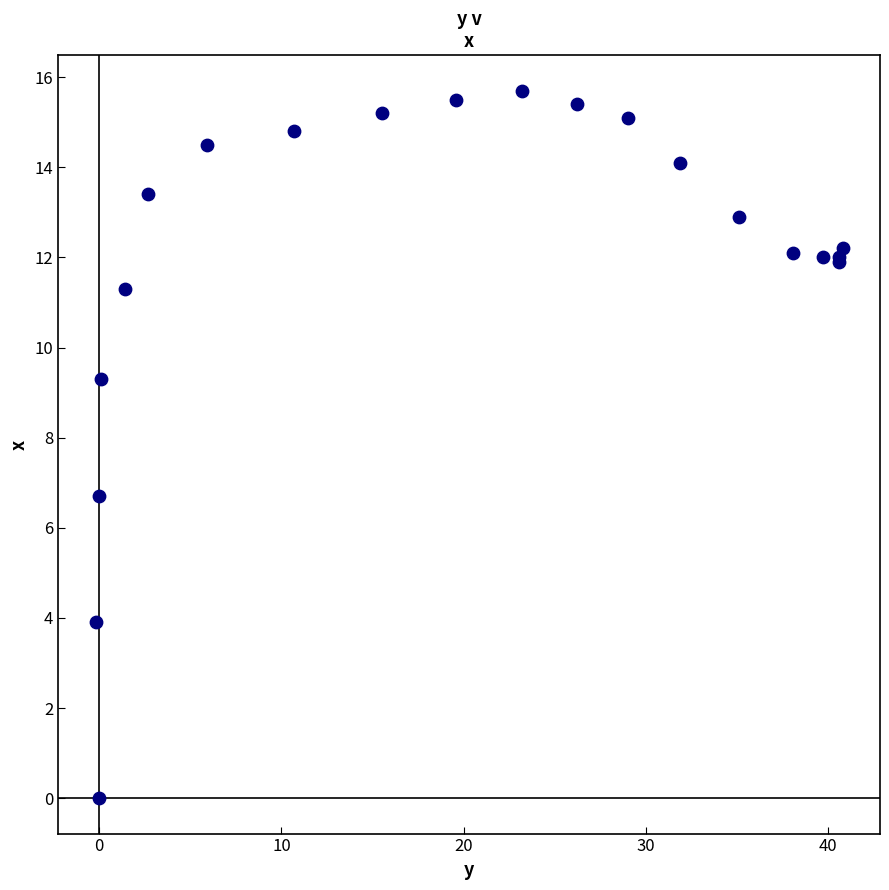

What Y value in the scatter plot is closest to 7?

6.7